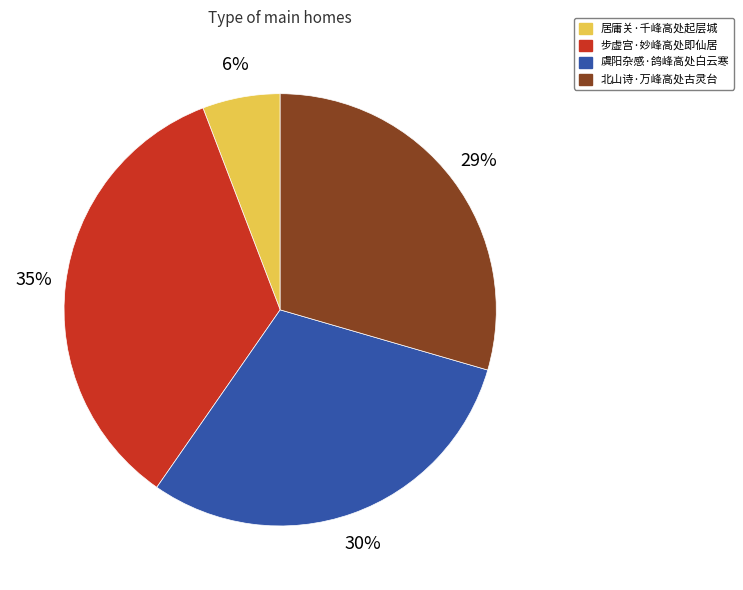

Is the sum of 居庸关·千峰高处起层城 and 步虚宫·妙峰高处即仙居 greater than half?

No